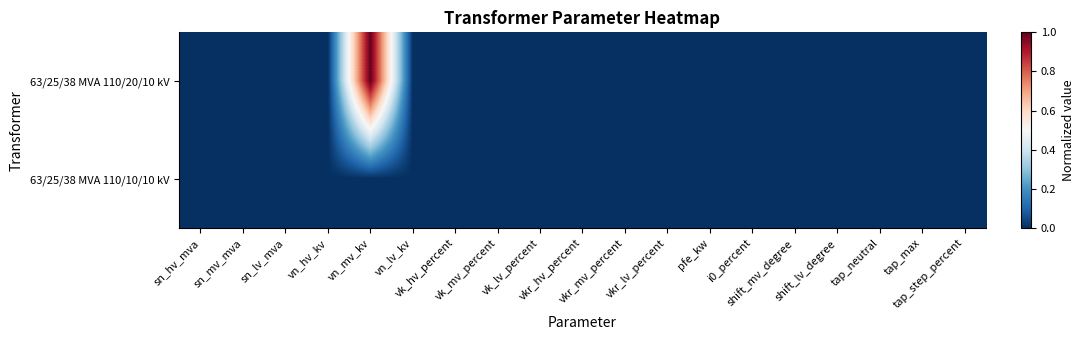

Which category has the lowest value across all series?

sn_hv_mva